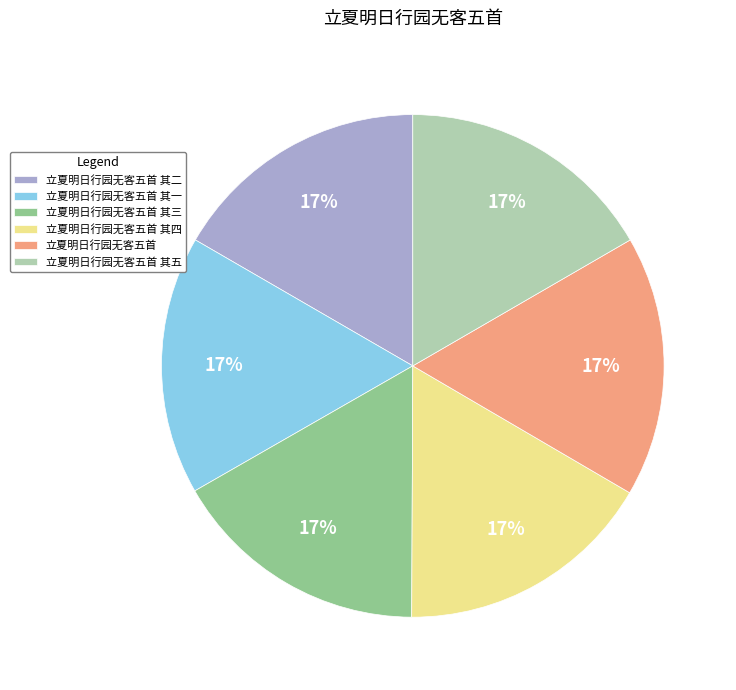

To the nearest percent, what is the average slice percentage?

17%